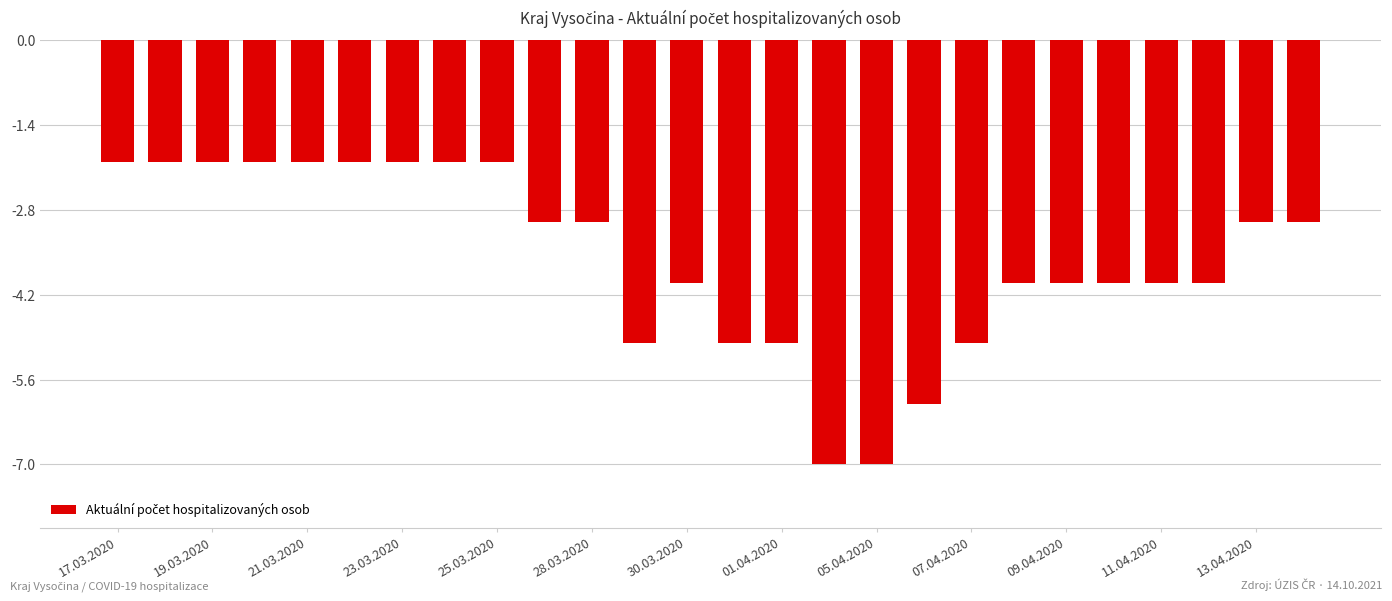

What is the minimum value shown in the chart?

-7